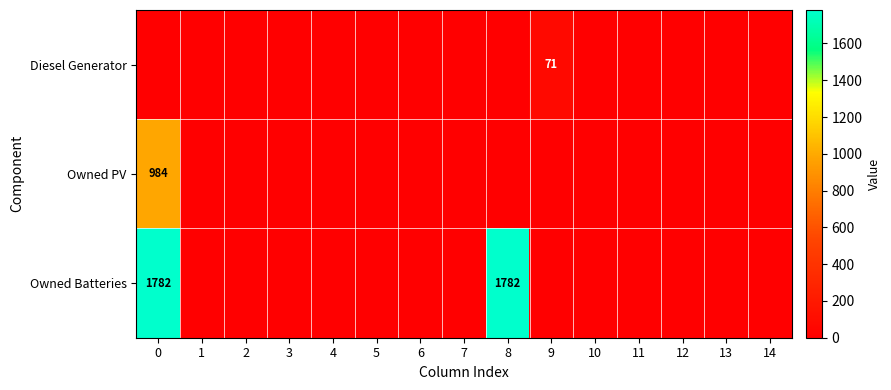

Which series changed the most between 0 and 3?

Owned Batteries